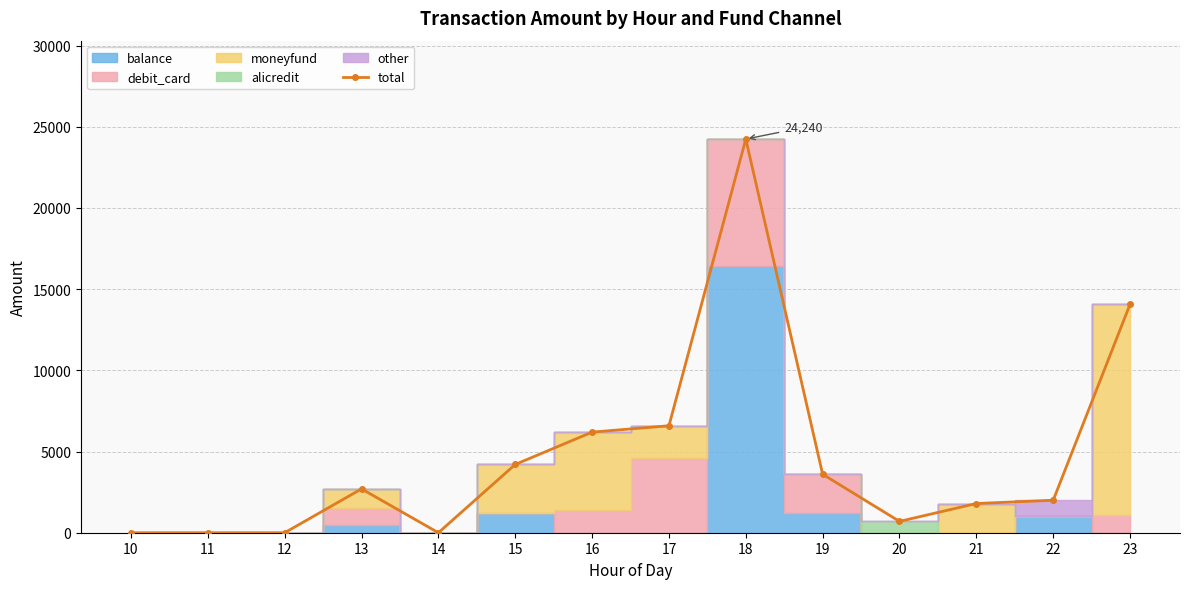

Does the chart have visible grid lines?

Yes